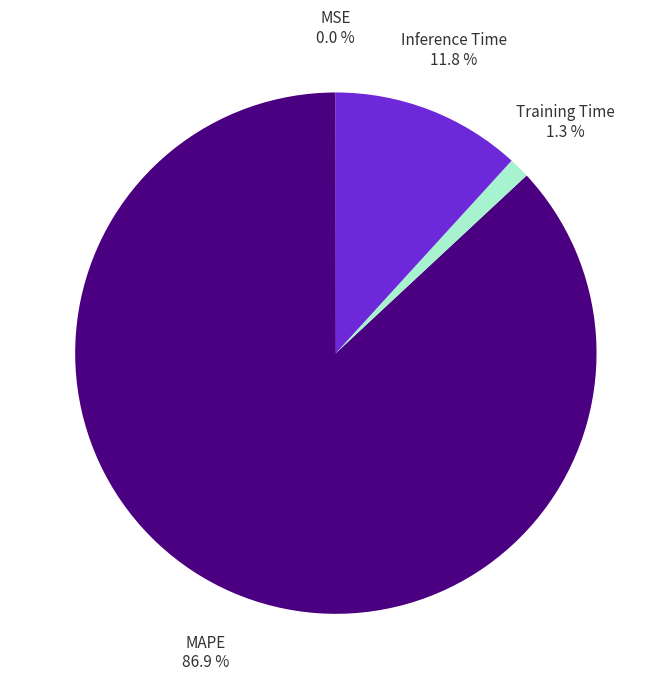

Which slice is the largest?

MAPE